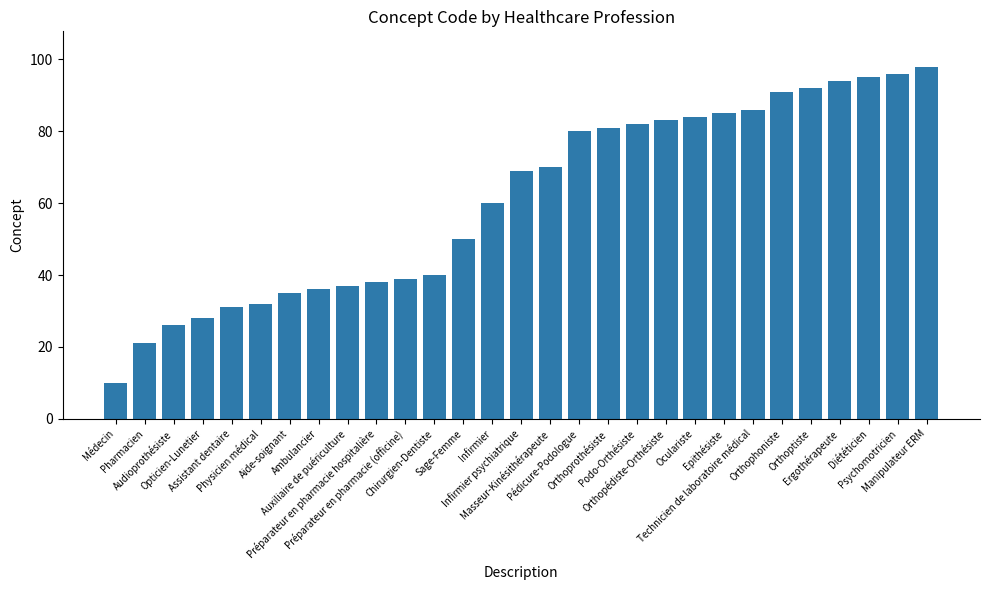

How many values are below 69?

14